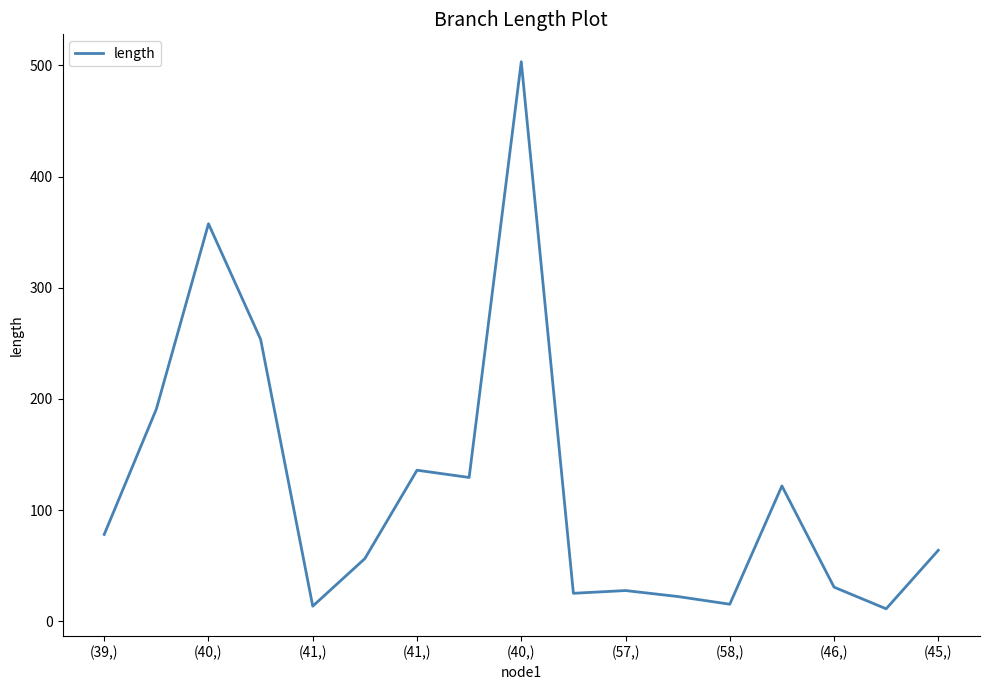

What is the greatest value displayed?

503.4